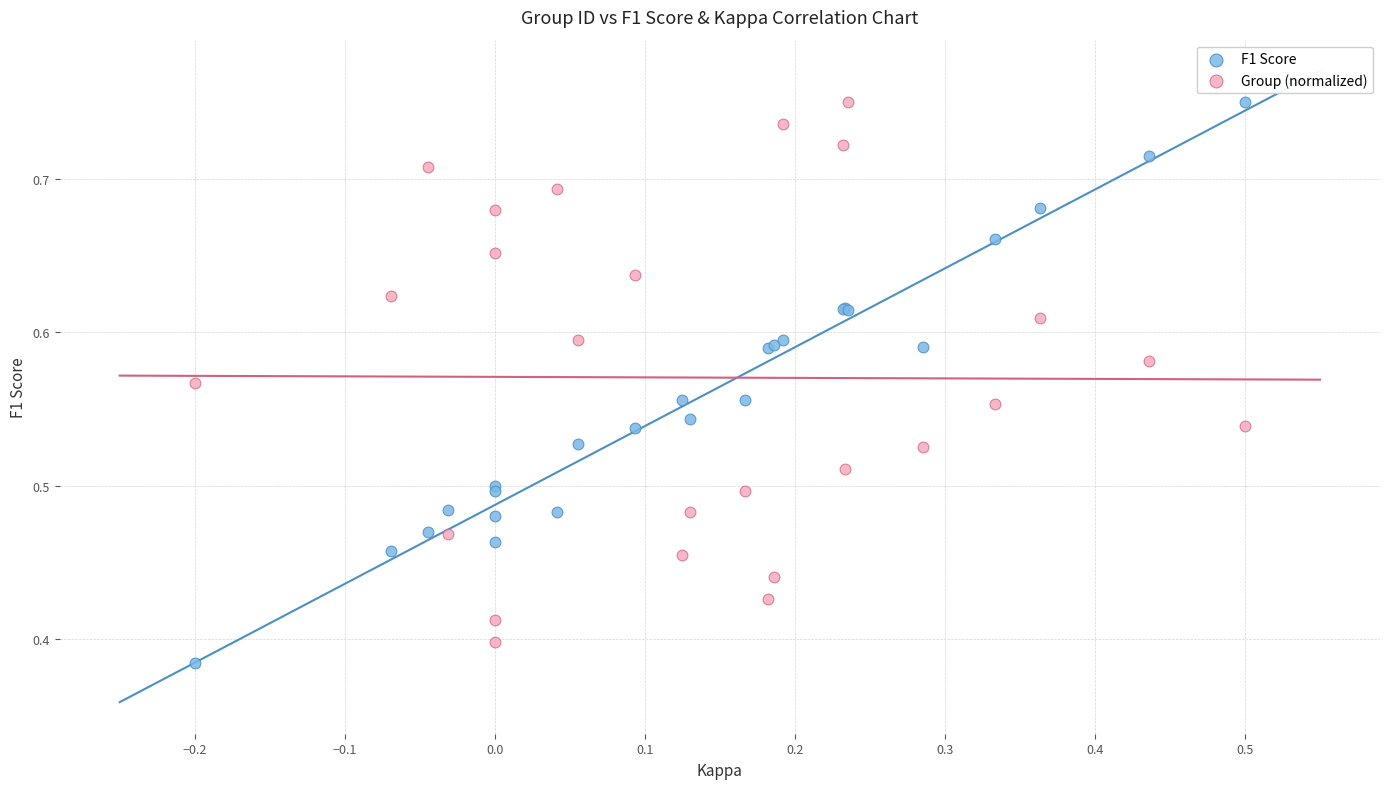

Which series reaches the minimum Y coordinate?

F1 Score